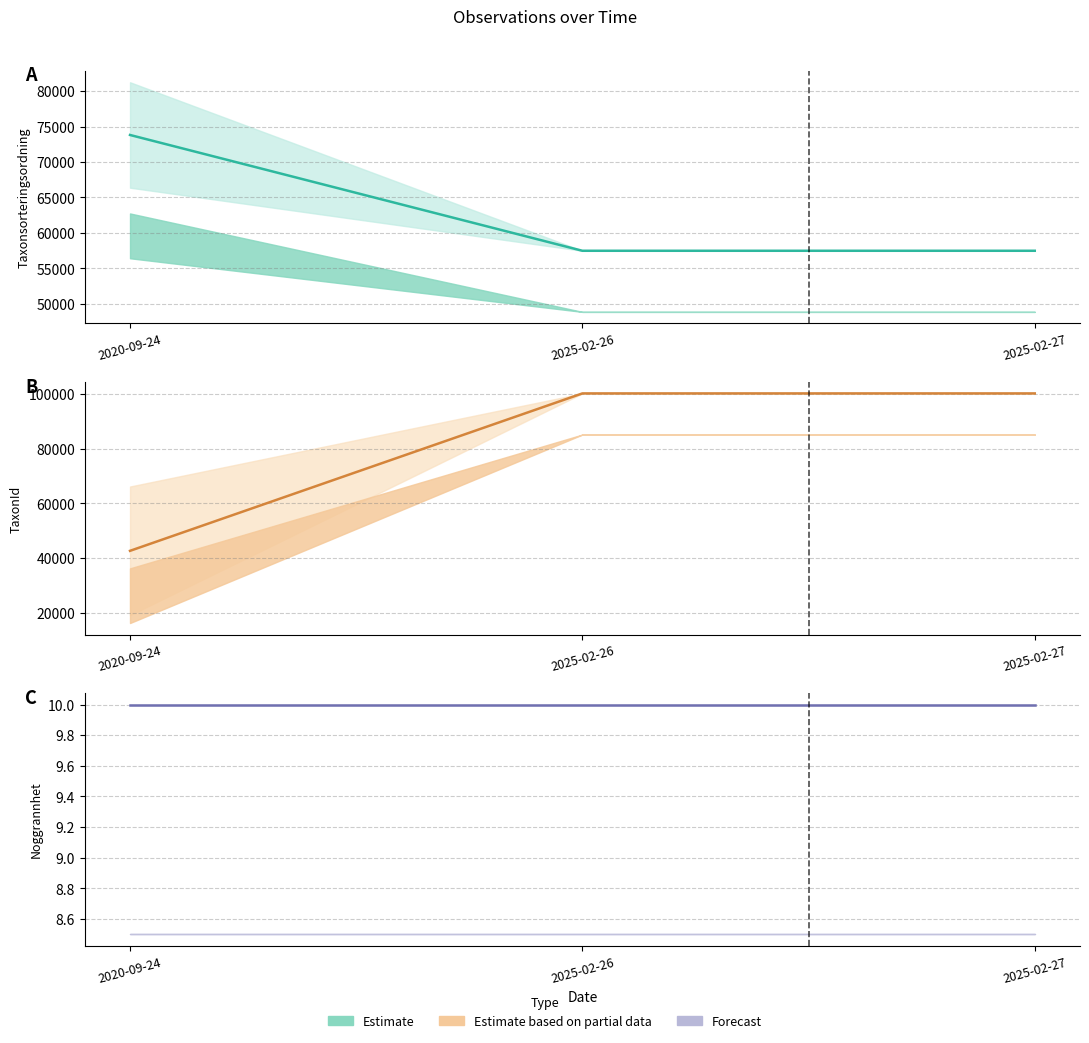

At which category is the sum across all series the highest?

2025-02-26